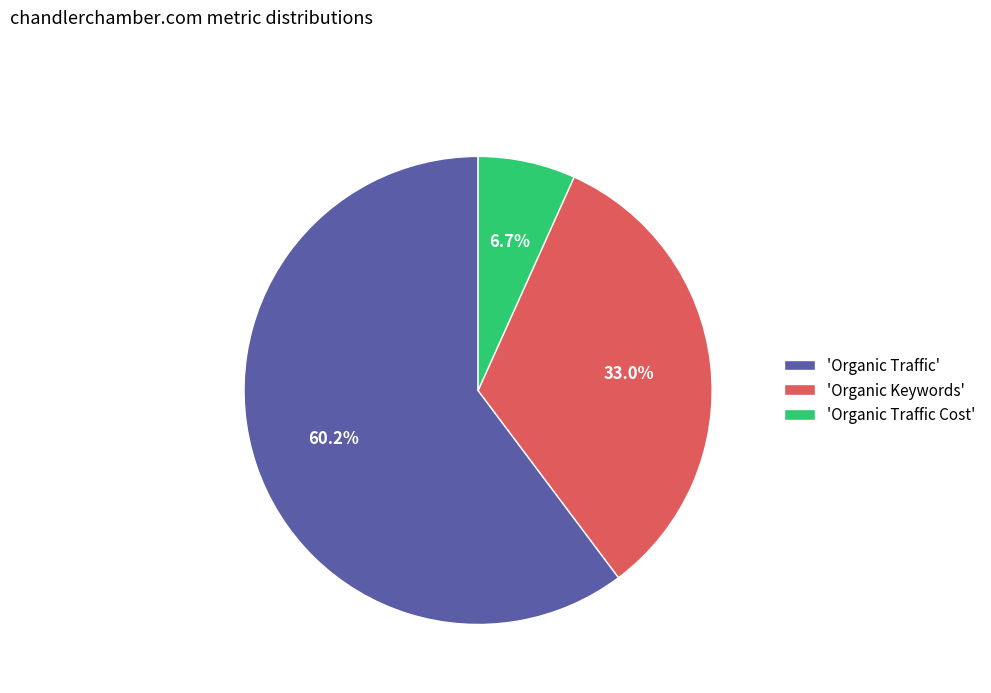

What is the total percentage of 'Organic Keywords' and 'Organic Traffic'?

93.3%